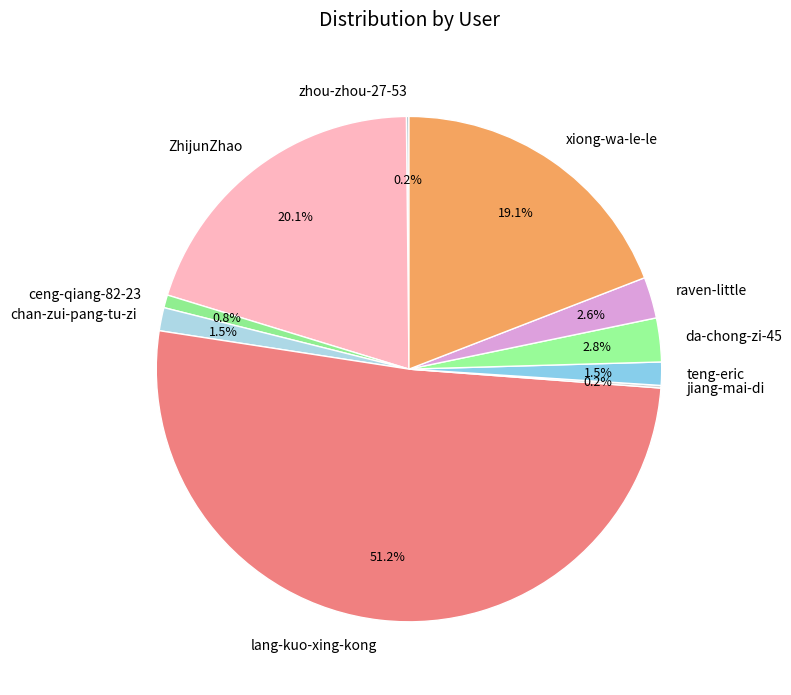

Which slice is the largest?

lang-kuo-xing-kong